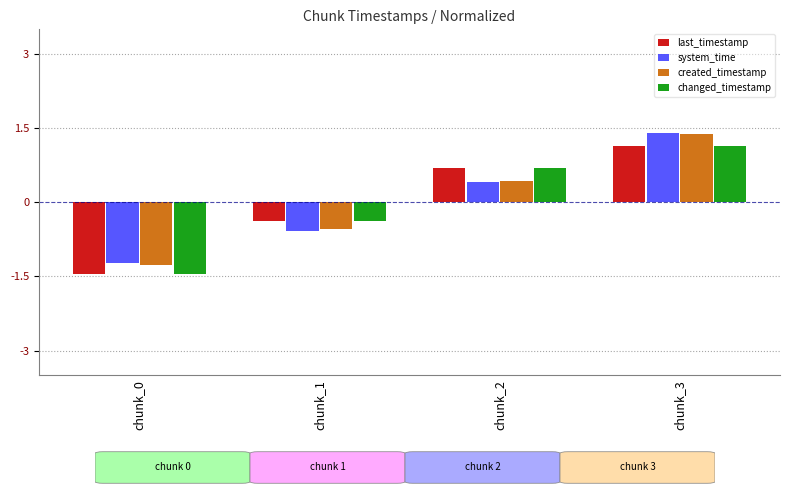

Which series has the widest spread of values?

created_timestamp